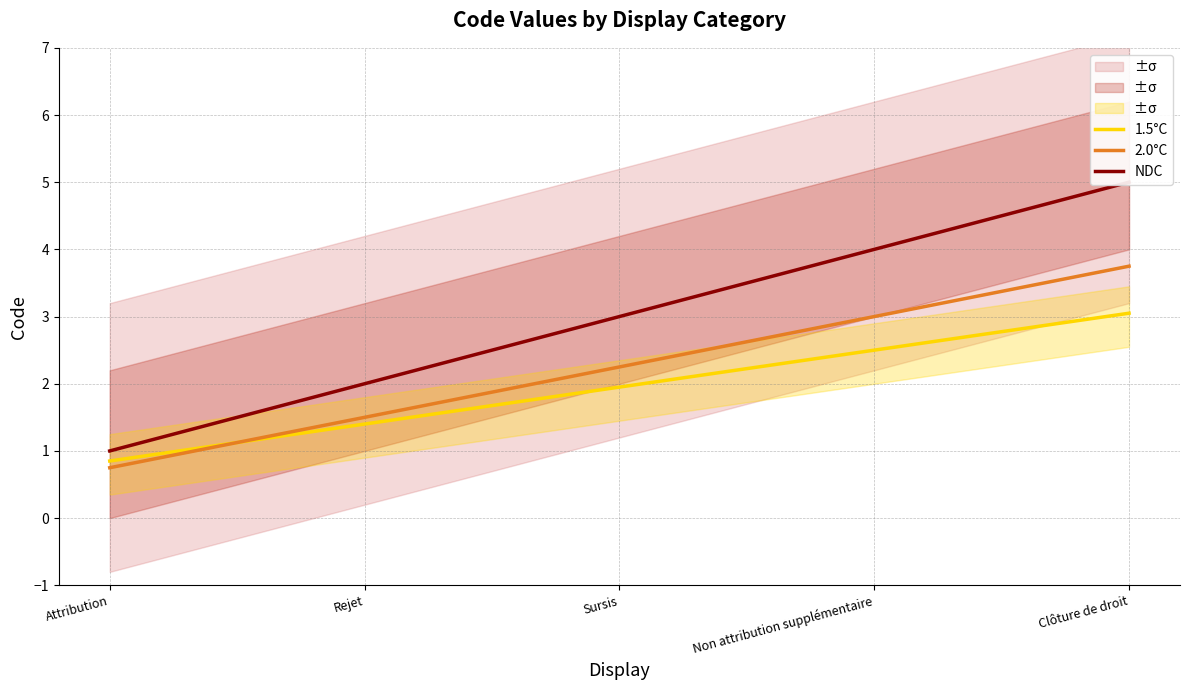

Count the NDC values in the range 2 to 4.

3